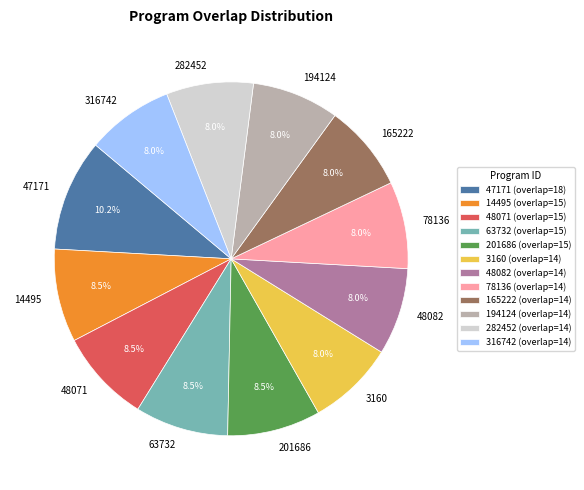

To the nearest percent, what is the combined percentage of 201686 and 63732?

17%